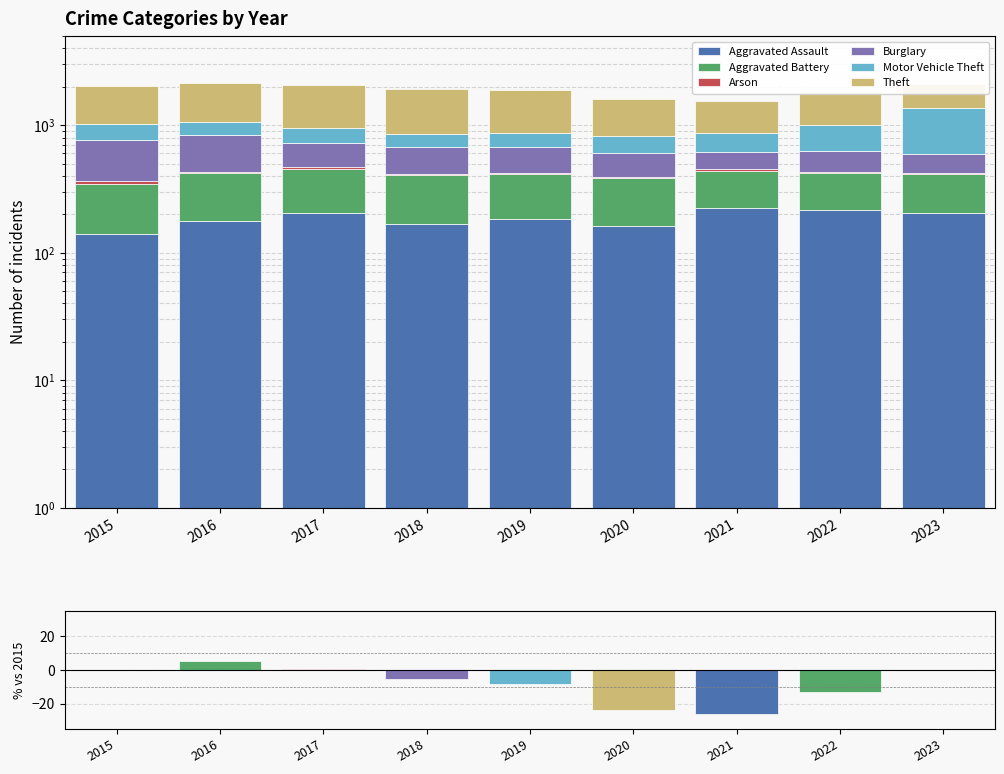

Which category has the lowest value across all series?

2018